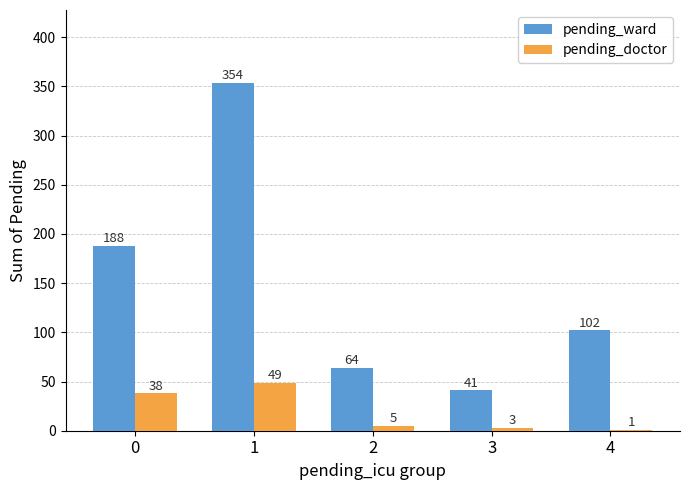

What is the total value across all series at 0?

226